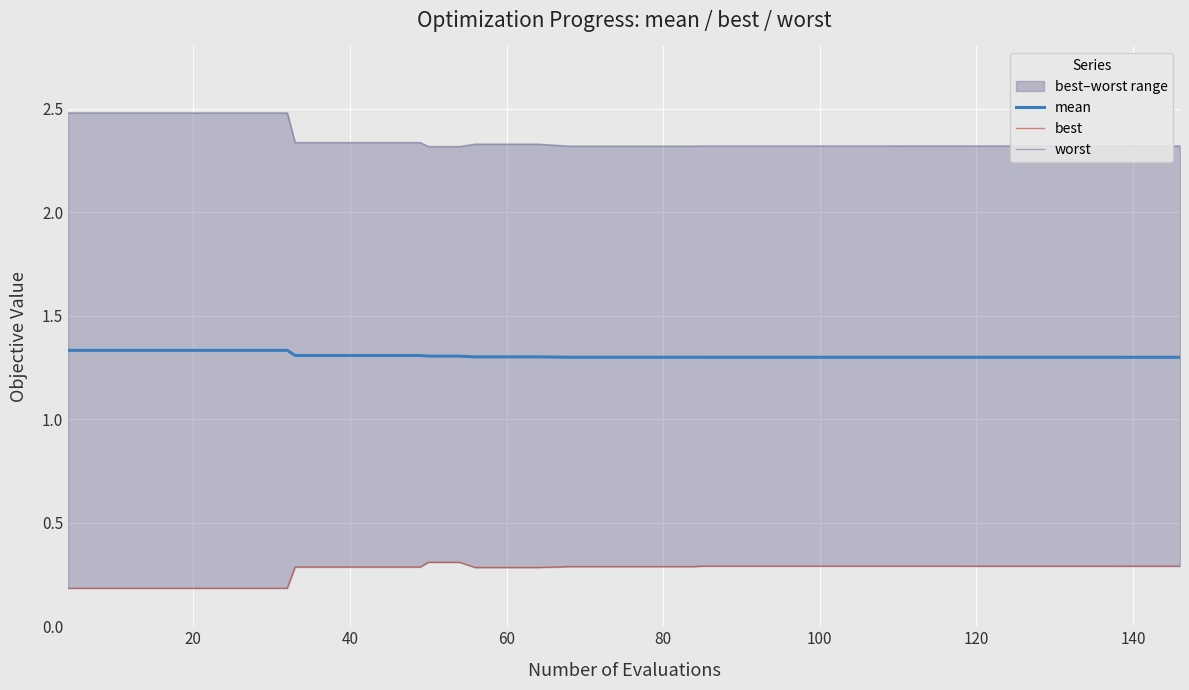

List the series in order of their peak value, highest first.

worst, mean, best